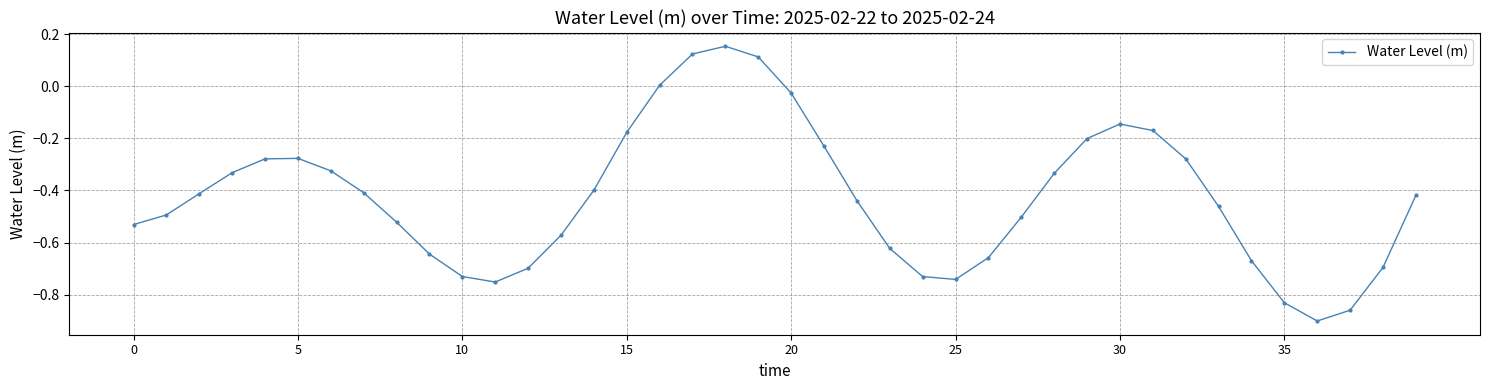

How many distinct data groups are displayed?

1